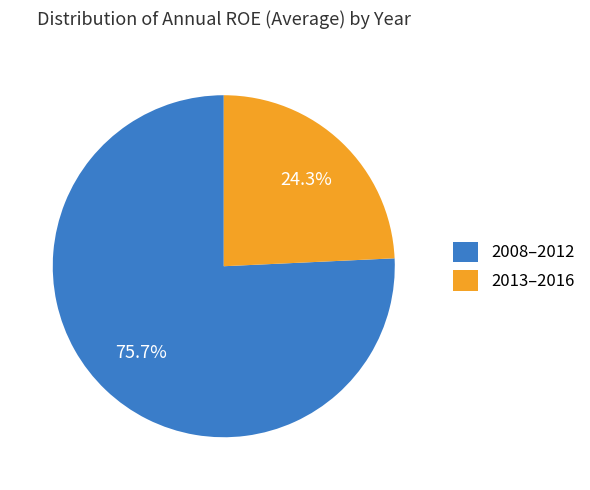

Between 2008–2012 and 2013–2016, which is larger?

2008–2012